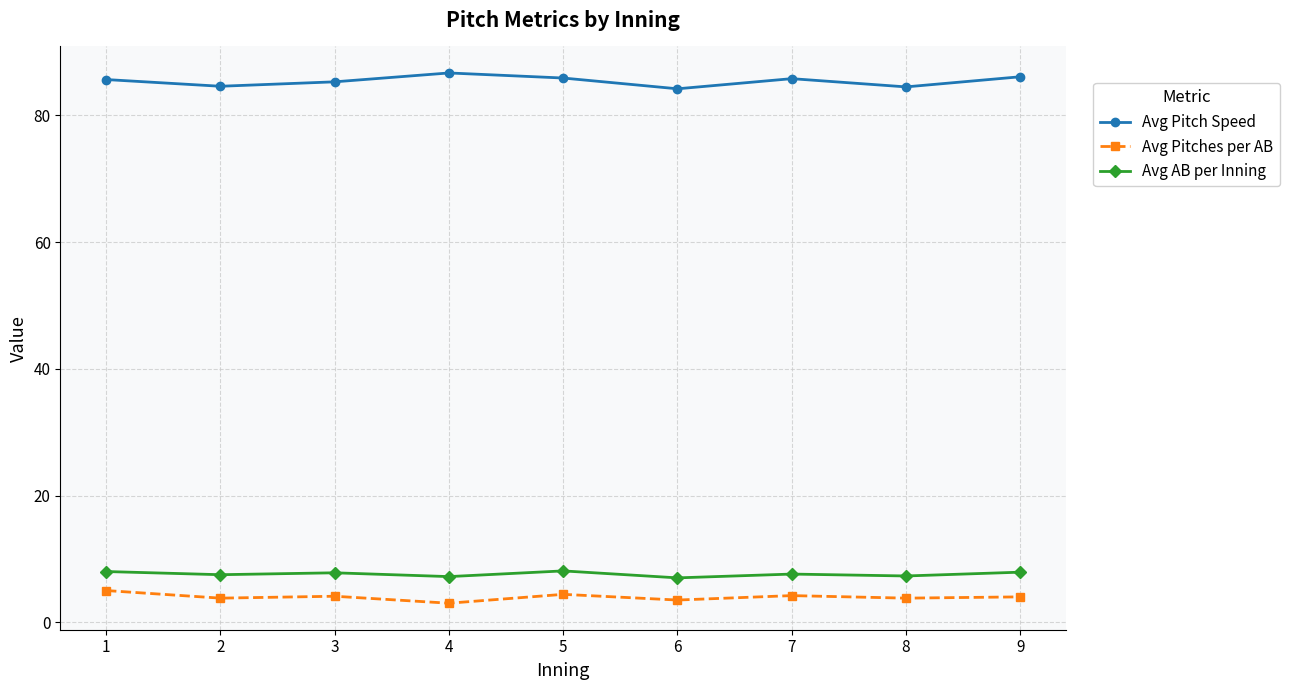

What is the average value of the Avg Pitches per AB series?

4.0